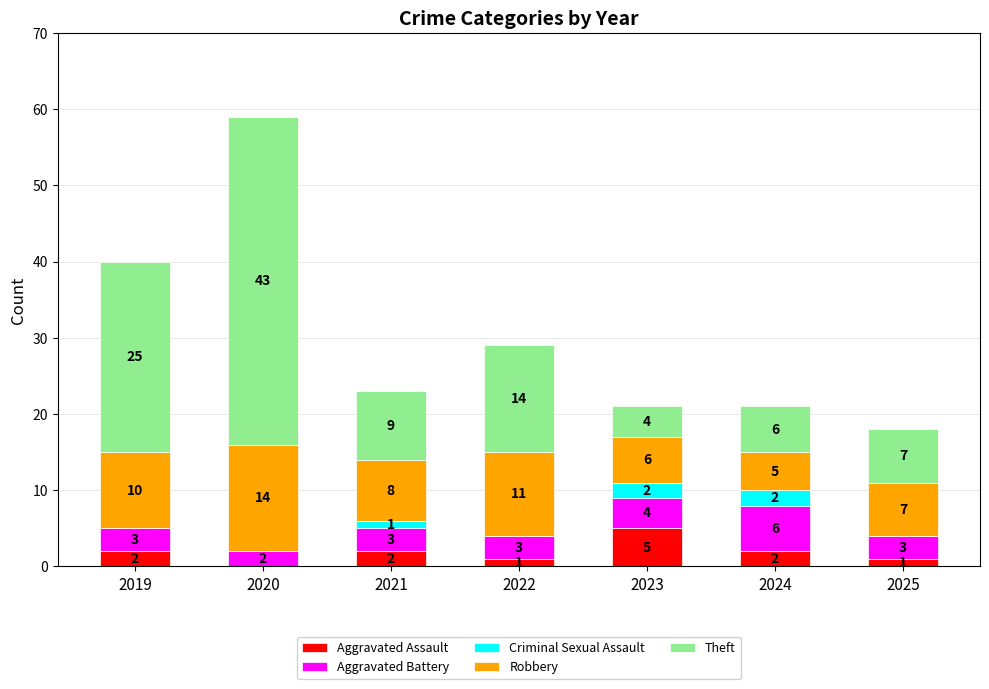

Reading left to right, transcribe the values for Aggravated Assault.

2019=2	2020=0	2021=2	2022=1	2023=5	2024=2	2025=1